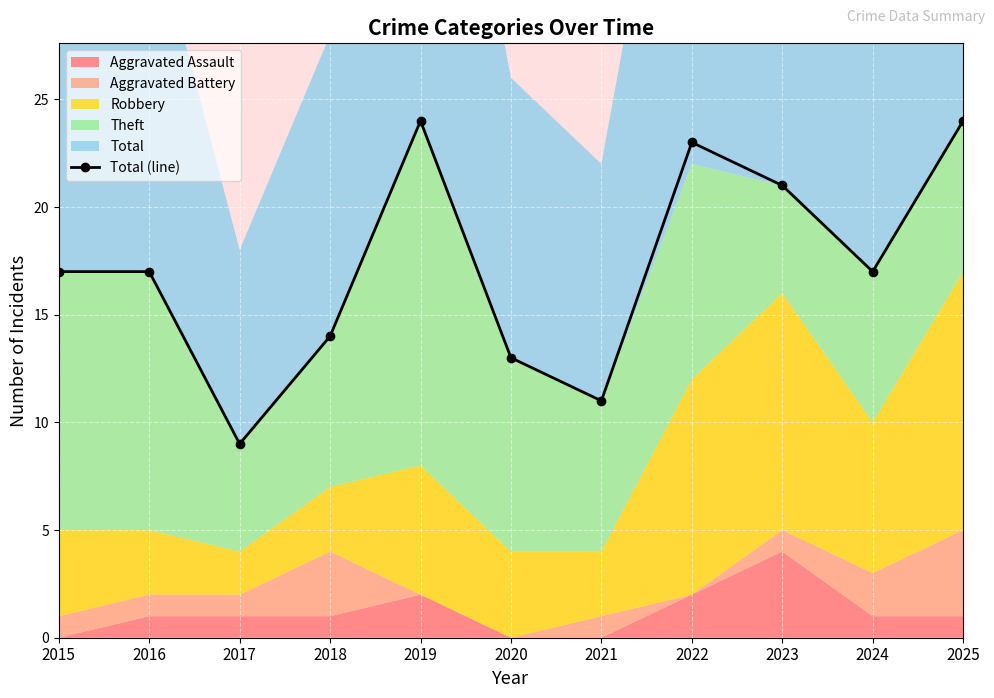

What is the difference between the maximum and minimum values?

15